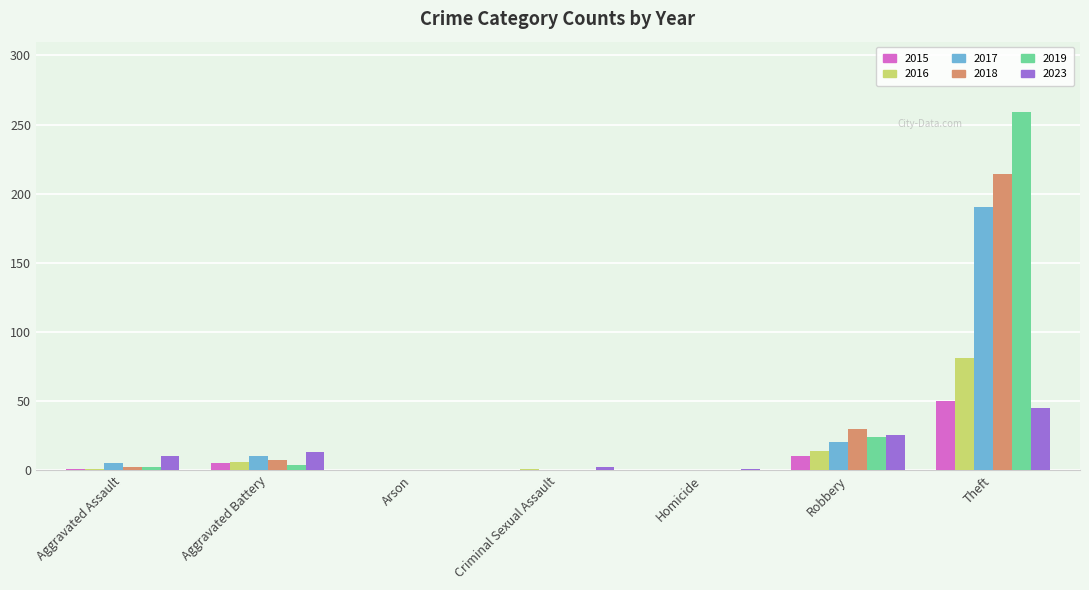

Which series changed the most between Aggravated Assault and Theft?

2019